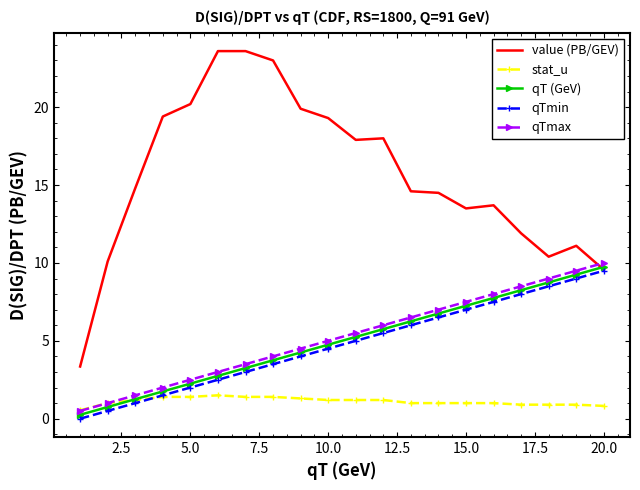

True or false: qTmin has more than 2 points higher than both neighbors.

False